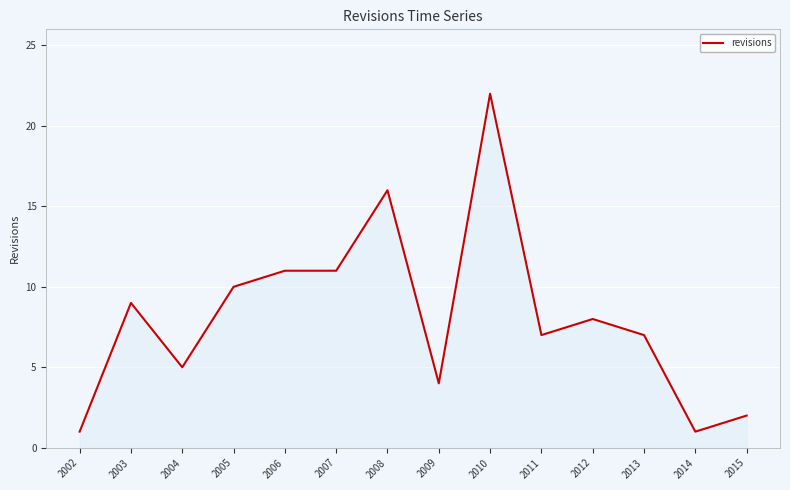

Approximately how many times larger is the value at 2006 compared to 2010?

0.5